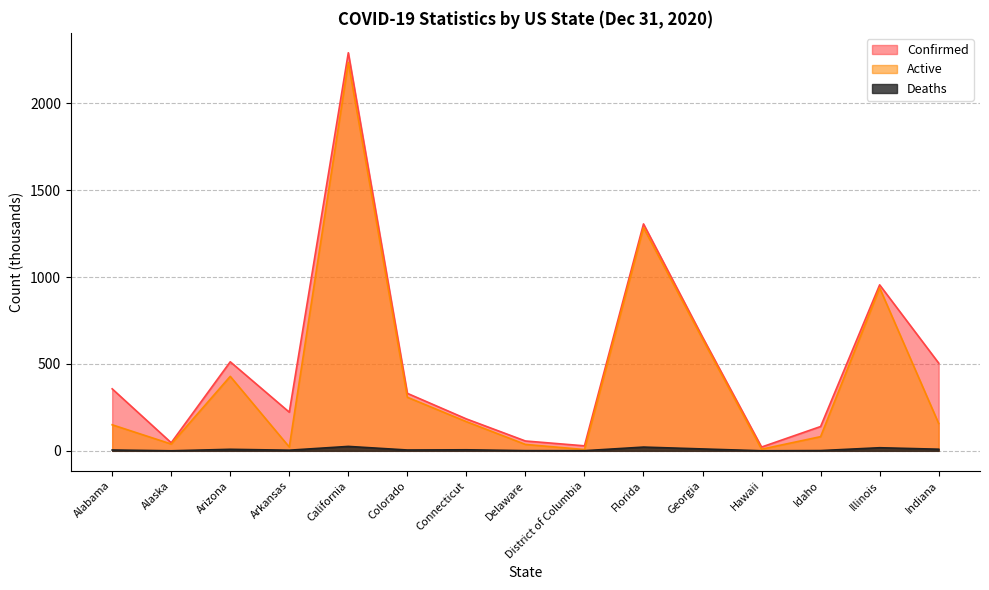

What is the value of the Deaths point at the 3rd from the left?

8.7